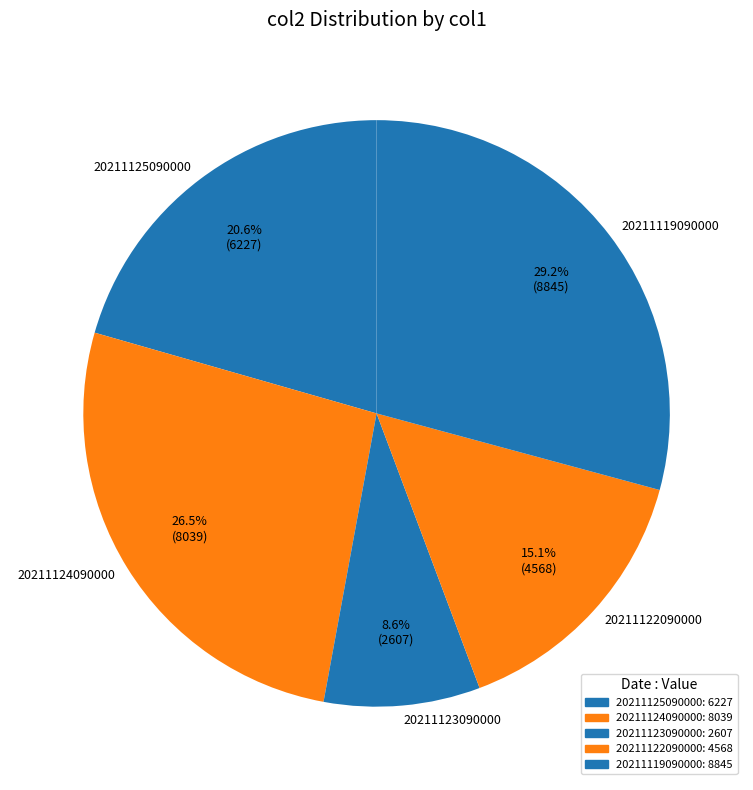

How many segments does this pie chart have?

5